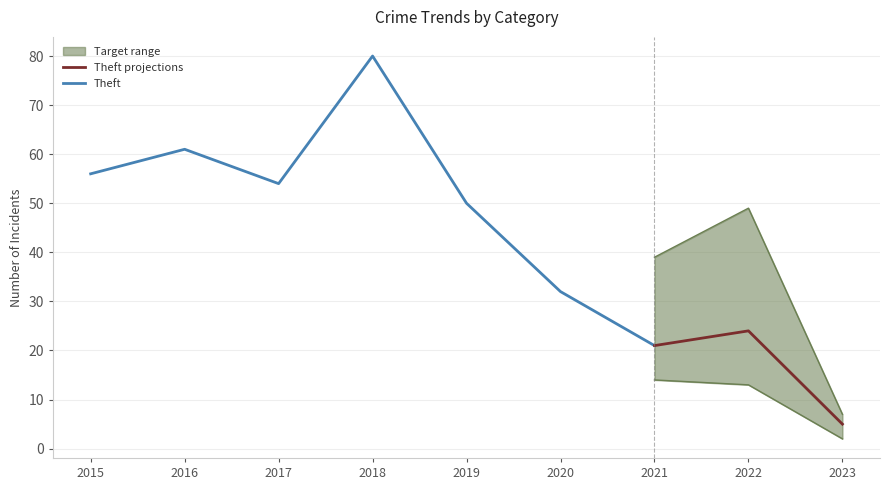

What is the difference between the Theft values at 2018 and 2021?

59